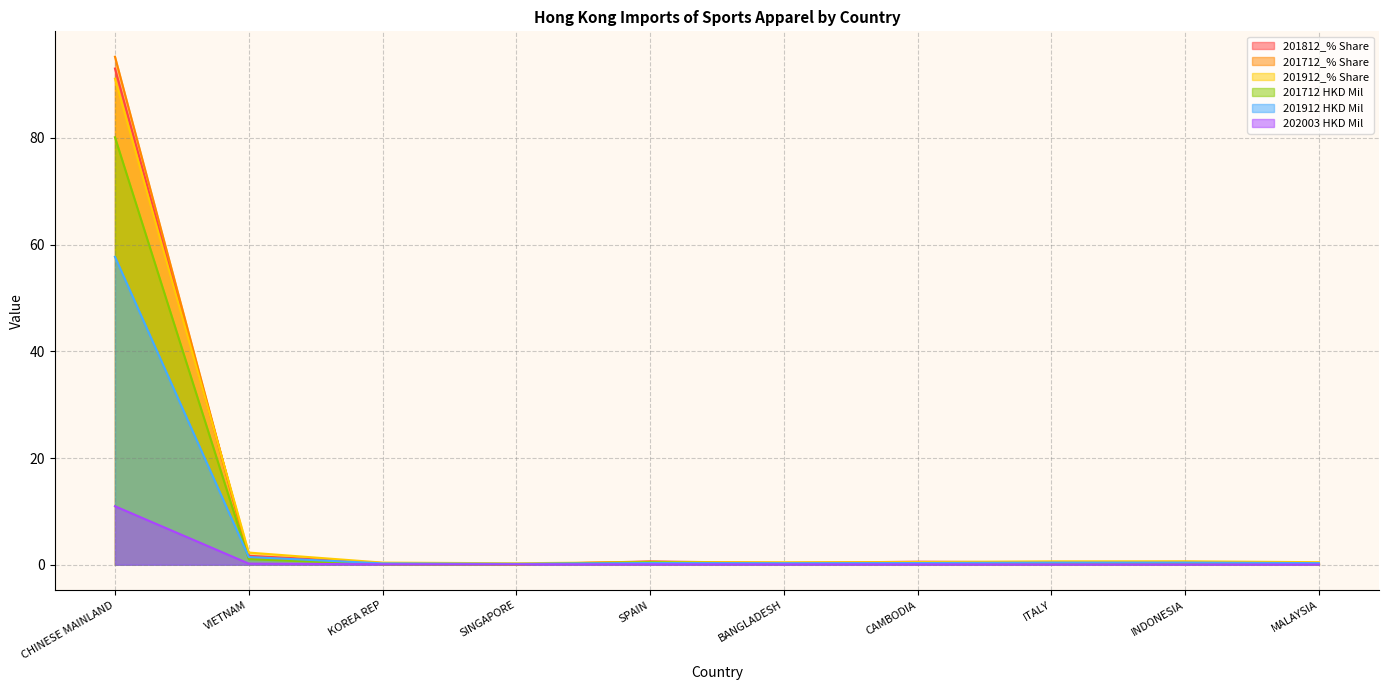

Is it true that 201912_% Share equals 91.1 at CHINESE MAINLAND?

True